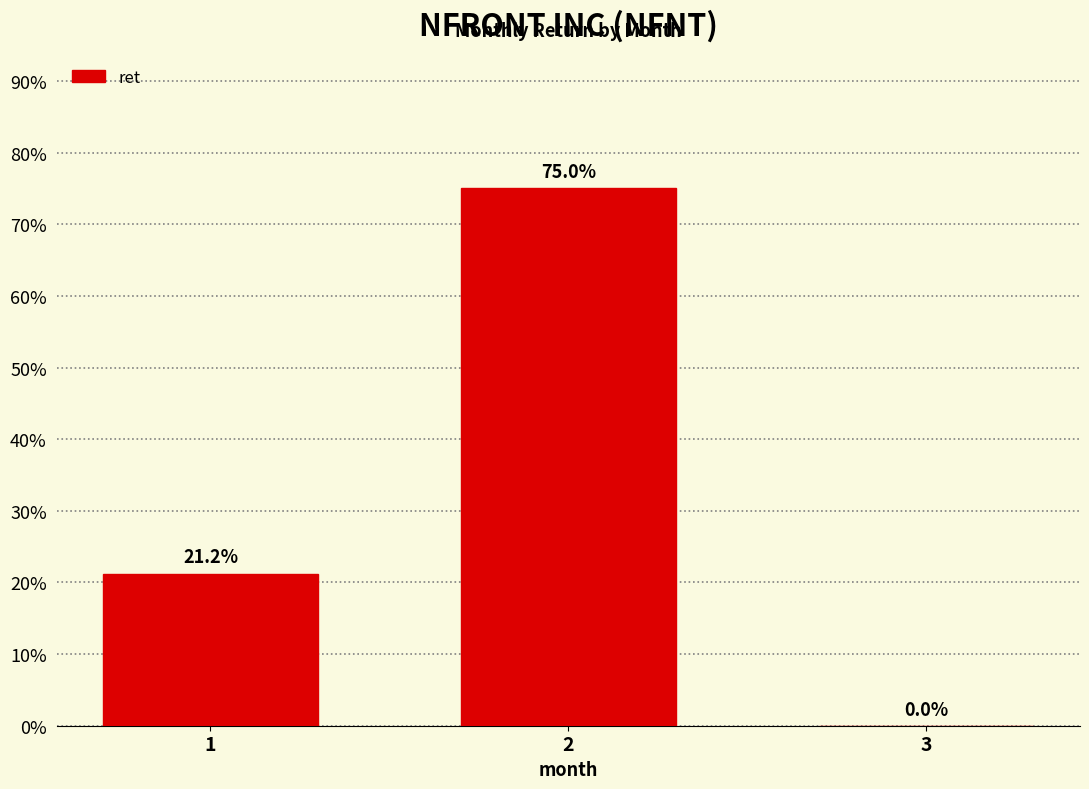

What is the average value?

0.3